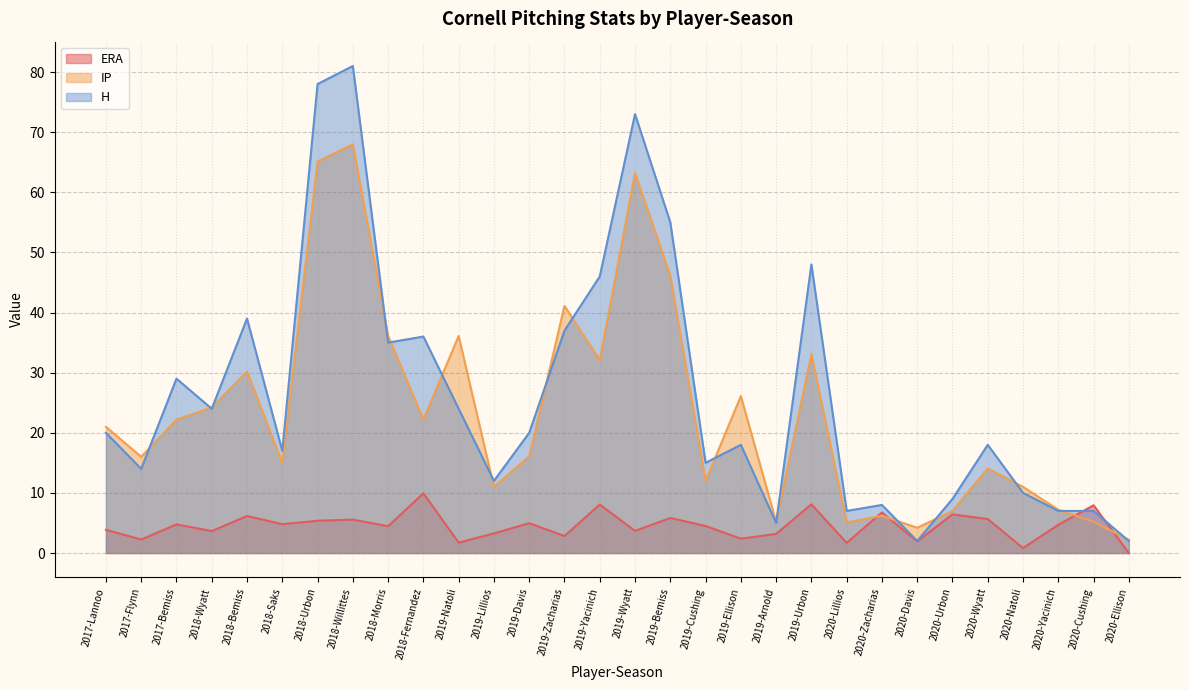

How many categories are shown in the chart?

30